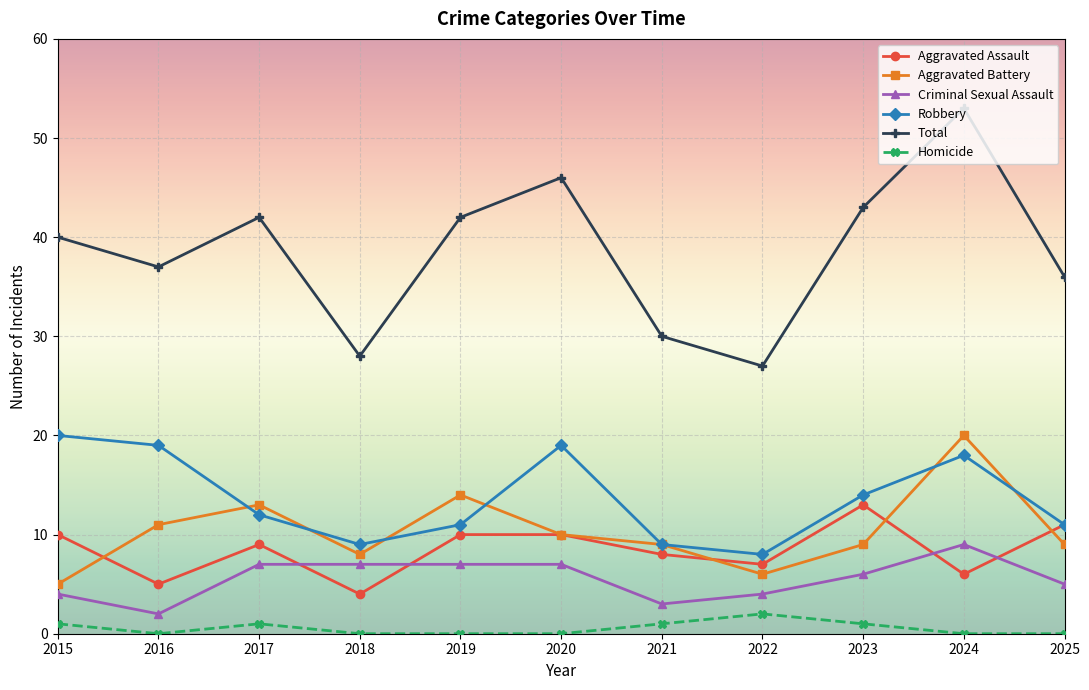

Reading left to right, transcribe all the data shown in this chart.

Aggravated Assault: 2015=10	2016=5	2017=9	2018=4	2019=10	2020=10	2021=8	2022=7	2023=13	2024=6	2025=11
Aggravated Battery: 2015=5	2016=11	2017=13	2018=8	2019=14	2020=10	2021=9	2022=6	2023=9	2024=20	2025=9
Criminal Sexual Assault: 2015=4	2016=2	2017=7	2018=7	2019=7	2020=7	2021=3	2022=4	2023=6	2024=9	2025=5
Robbery: 2015=20	2016=19	2017=12	2018=9	2019=11	2020=19	2021=9	2022=8	2023=14	2024=18	2025=11
Total: 2015=40	2016=37	2017=42	2018=28	2019=42	2020=46	2021=30	2022=27	2023=43	2024=53	2025=36
Homicide: 2015=1	2016=0	2017=1	2018=0	2019=0	2020=0	2021=1	2022=2	2023=1	2024=0	2025=0